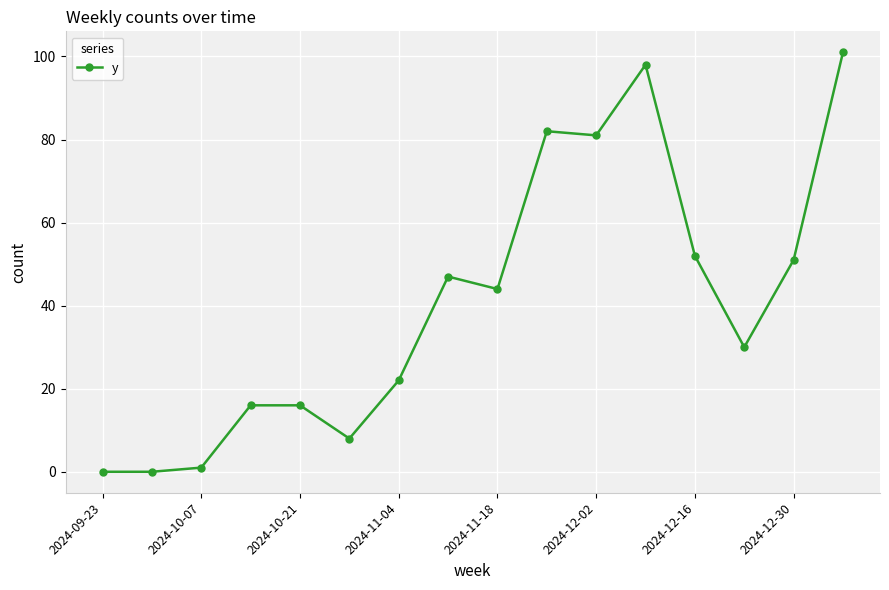

Reading left to right, list all the values displayed in this chart.

0	0	1	16	16	8	22	47	44	82	81	98	52	30	51	101